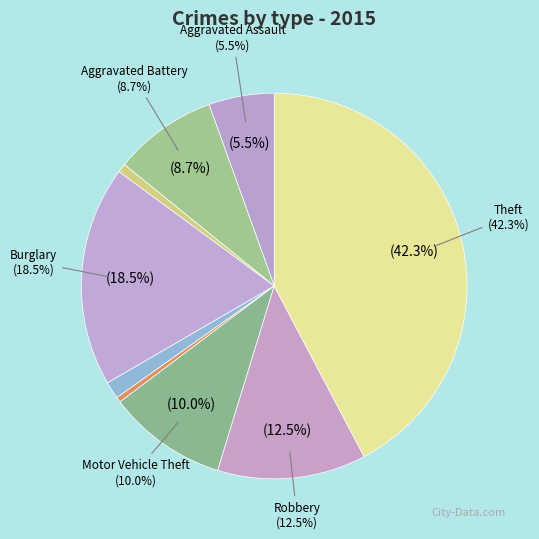

To the nearest percent, what is the average slice percentage?

11%